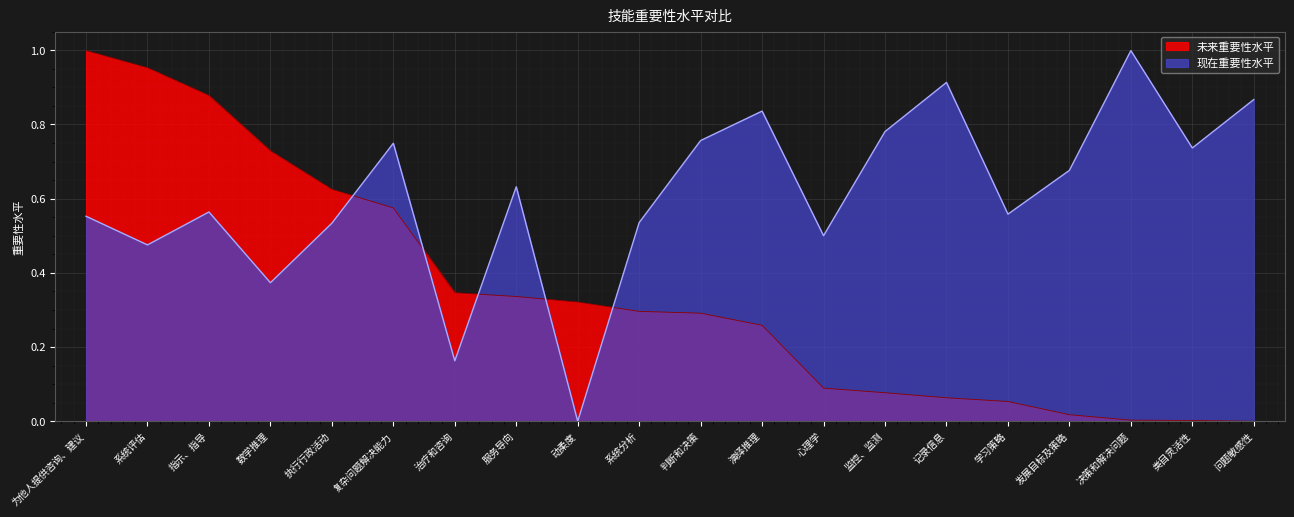

What is the highest value of the 现在重要性水平 series?

1.0